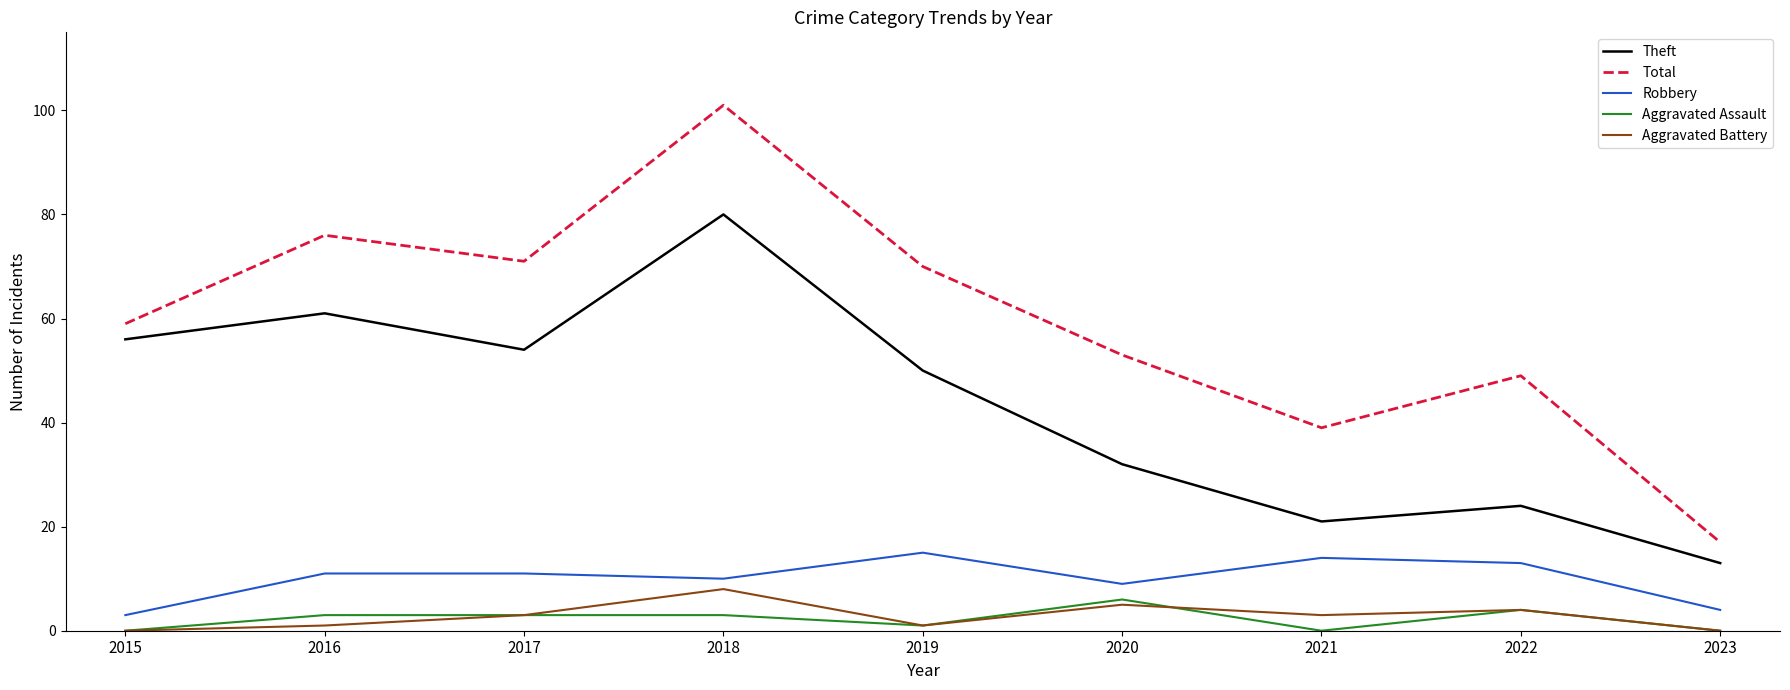

Does the chart display data point markers on the line(s)?

No